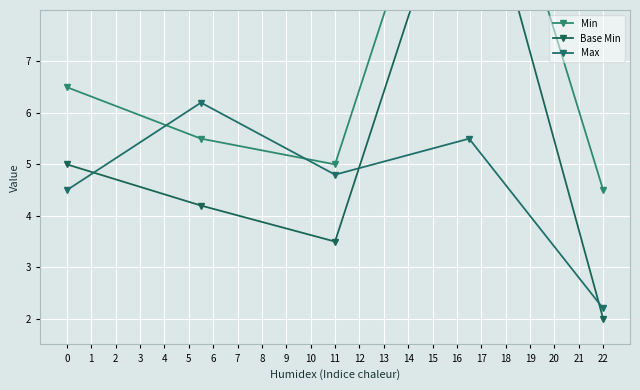

What is the highest value of the Max series?

6.2